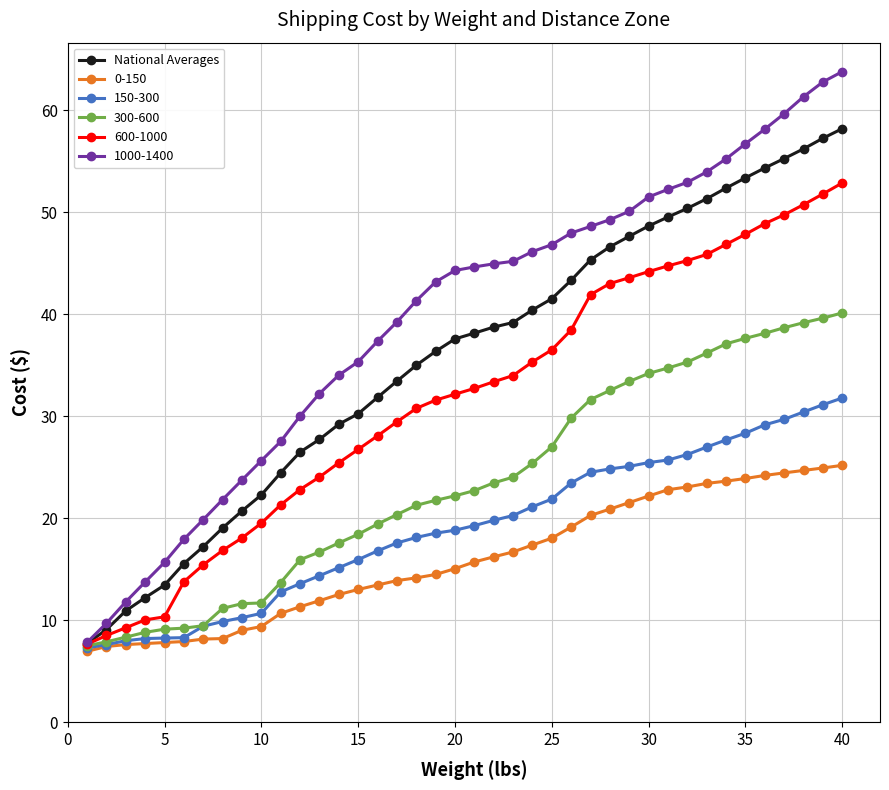

Which series has the largest range (max minus min)?

1000-1400